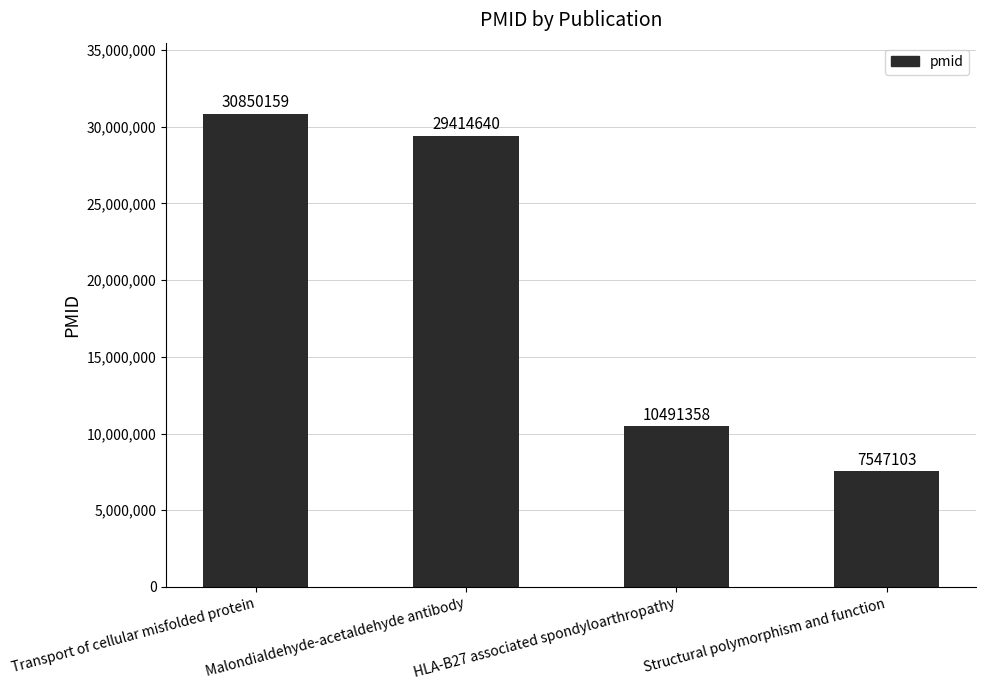

What is the change in value from Transport of cellular misfolded protein to Malondialdehyde-acetaldehyde antibody?

-1435519